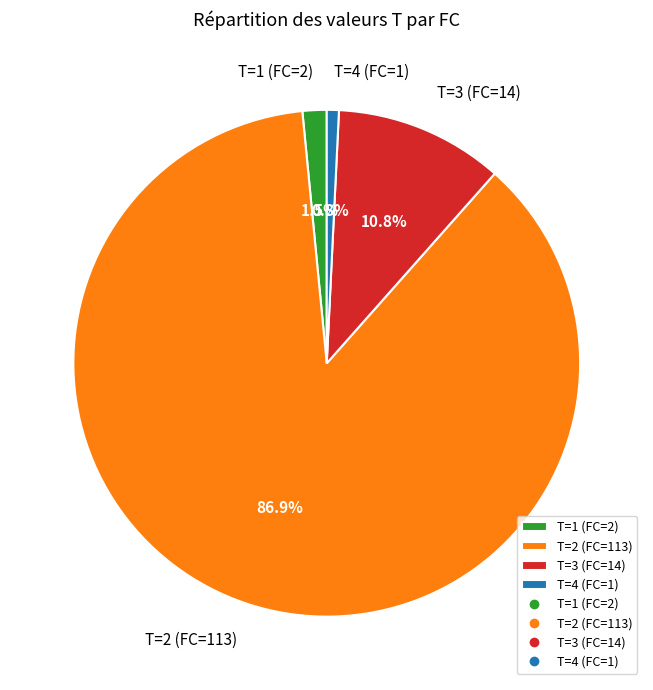

Combined, what portion of the pie is T=3 (FC=14) and T=1 (FC=2)?

12.3%